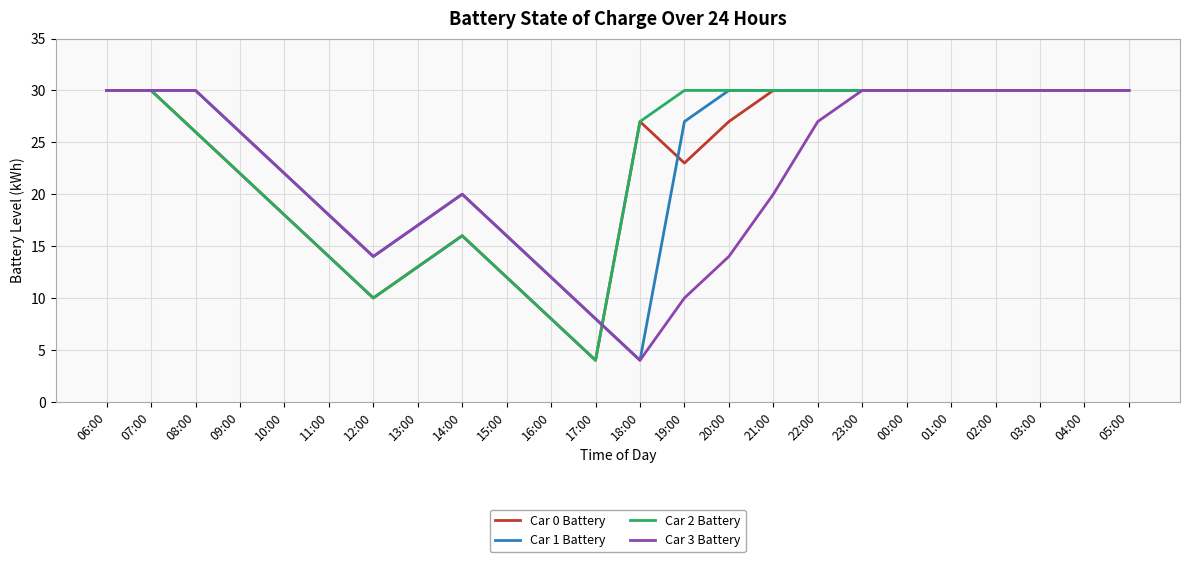

The Car 2 Battery series shows 30 at 21:00. True or false?

True